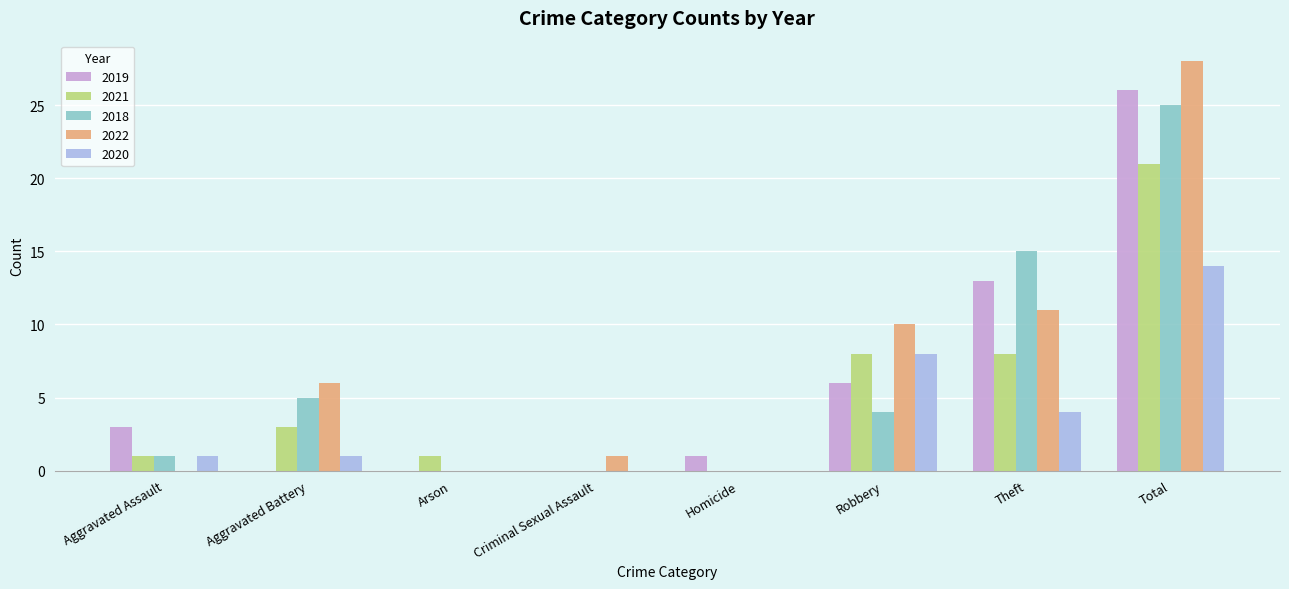

Reading left to right, transcribe all the data shown in this chart.

2019: 3	0	0	0	1	6	13	26
2021: 1	3	1	0	0	8	8	21
2018: 1	5	0	0	0	4	15	25
2022: 0	6	0	1	0	10	11	28
2020: 1	1	0	0	0	8	4	14